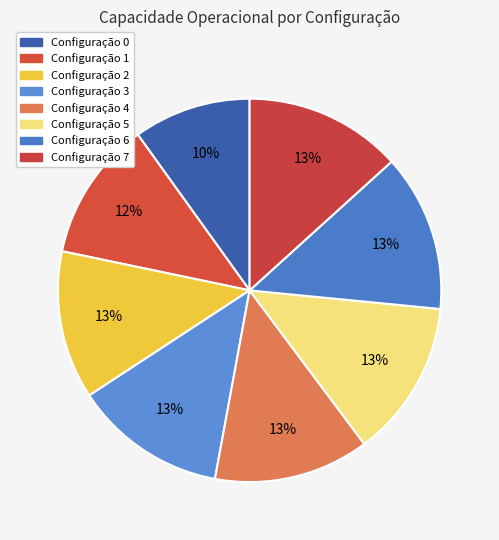

What is the largest slice in the pie chart?

7